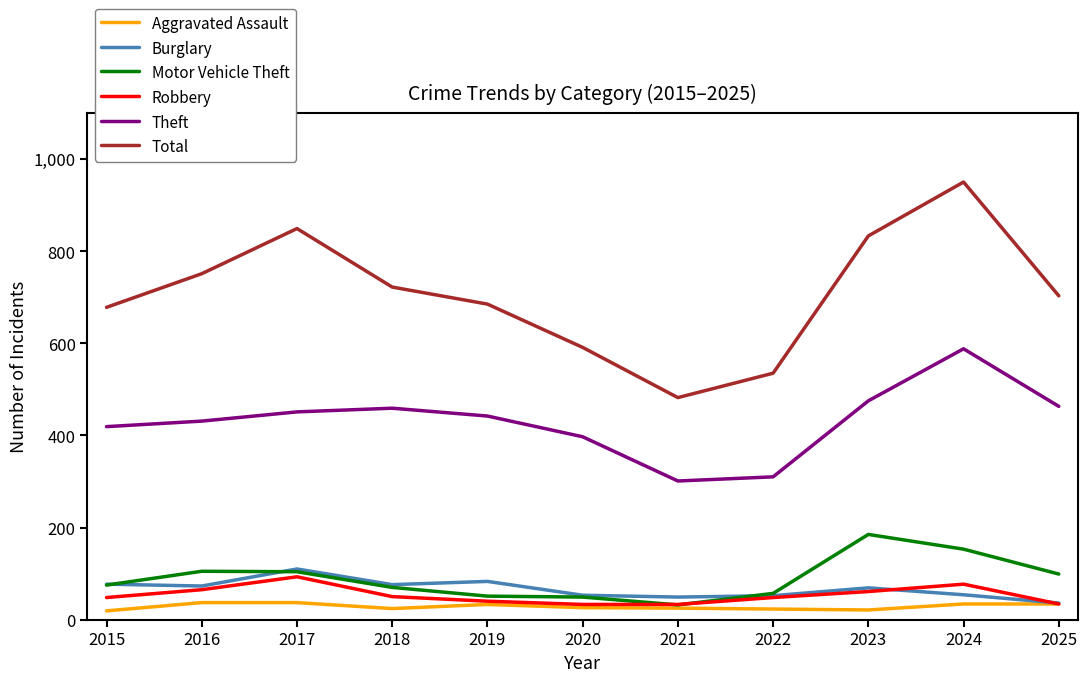

Does the chart display data point markers on the line(s)?

No